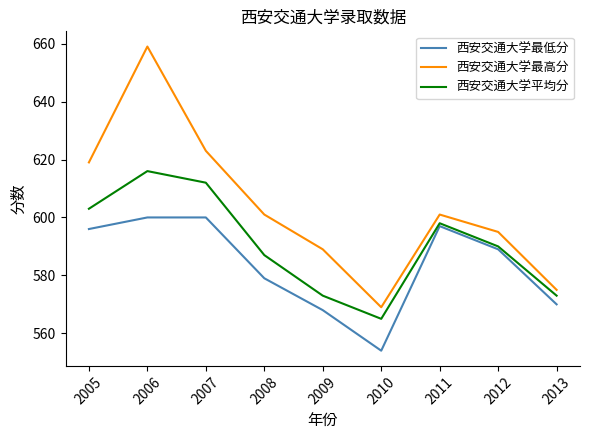

List the series in order of their overall mean, lowest first.

西安交通大学最低分, 西安交通大学平均分, 西安交通大学最高分